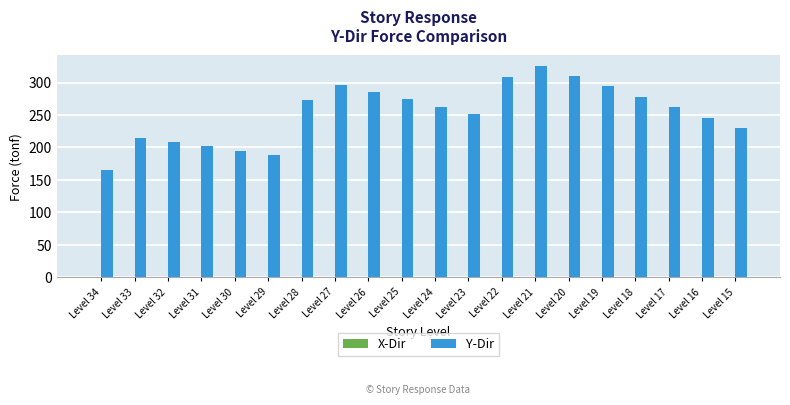

How many values exceed 262?

10